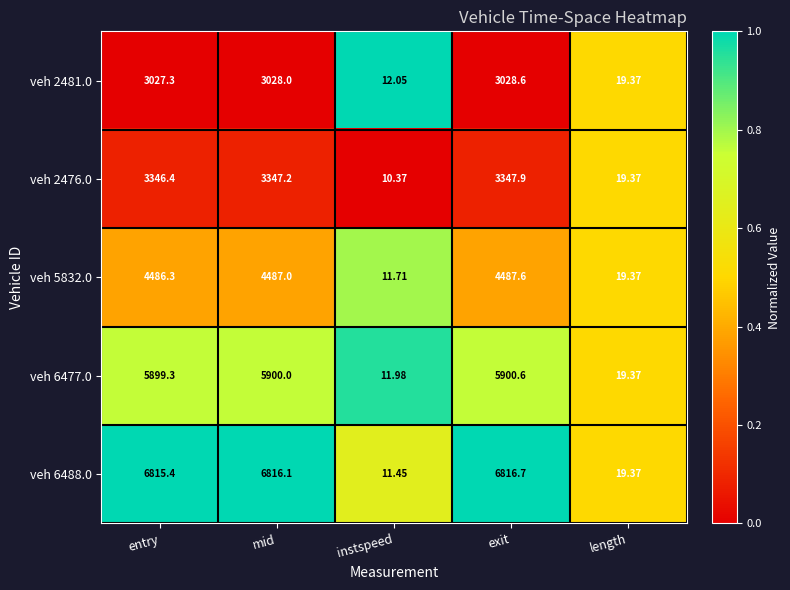

Where is veh 2476.0 nearest to the value 1679?

length